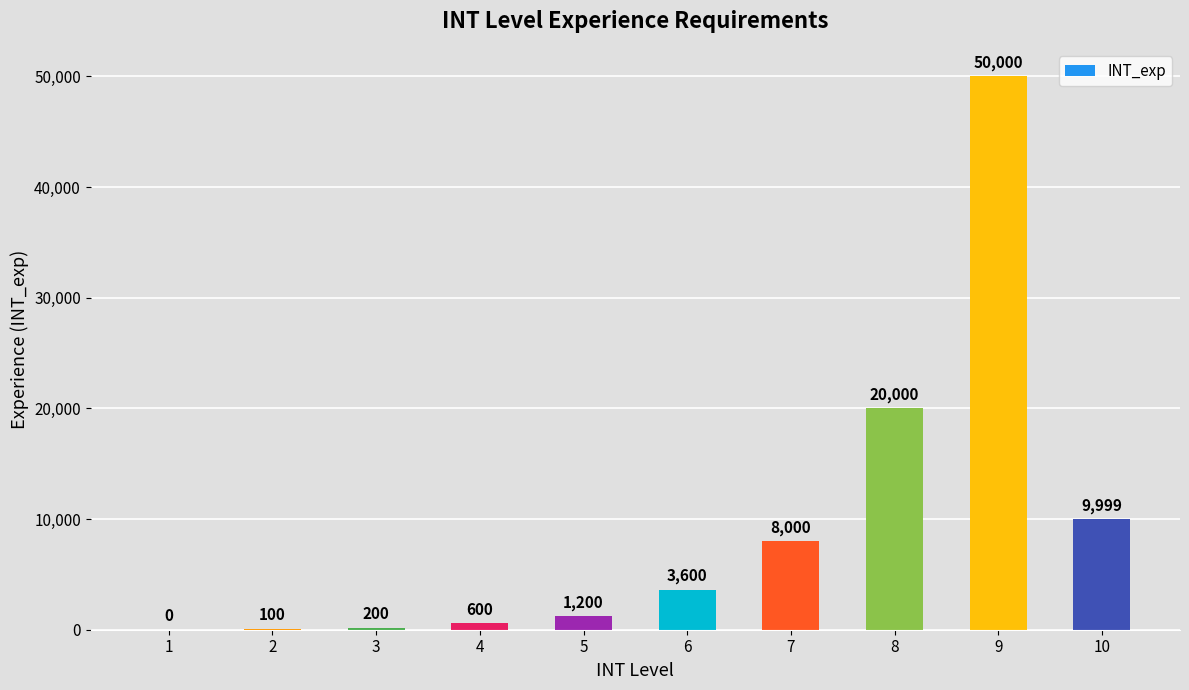

What is the sum of the values at 7 and 1?

8000